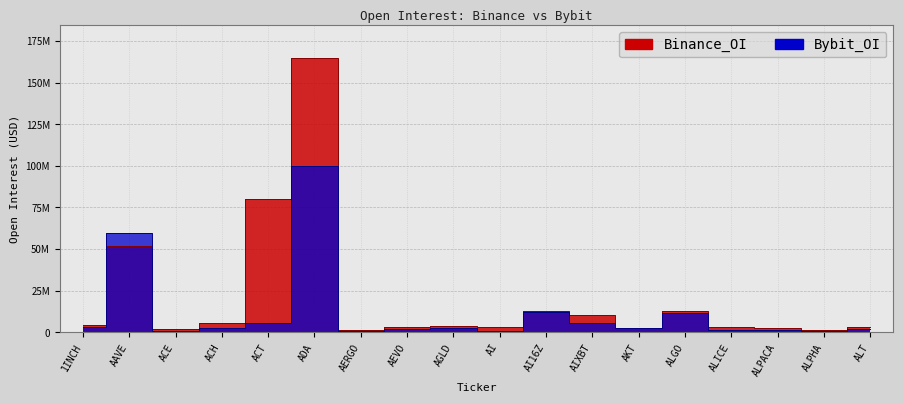

What is the value of the Bybit_OI point at the 2nd from the left?

59714418